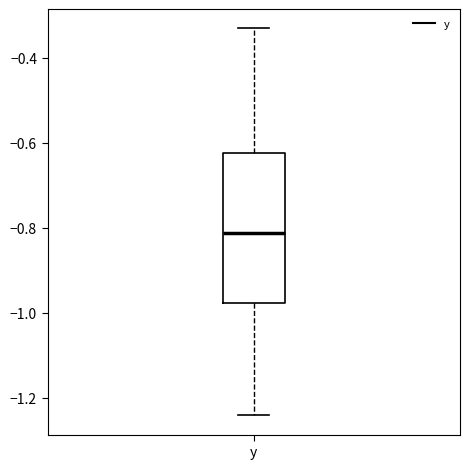

Read this box plot against the y-axis: the position of the median line, the range covered by the box, and the ends of both whiskers. The values are not printed on the chart, so give them approximately, as read against the axis.

median -0.82, box -0.98 to -0.62, whiskers -1.24 to -0.34